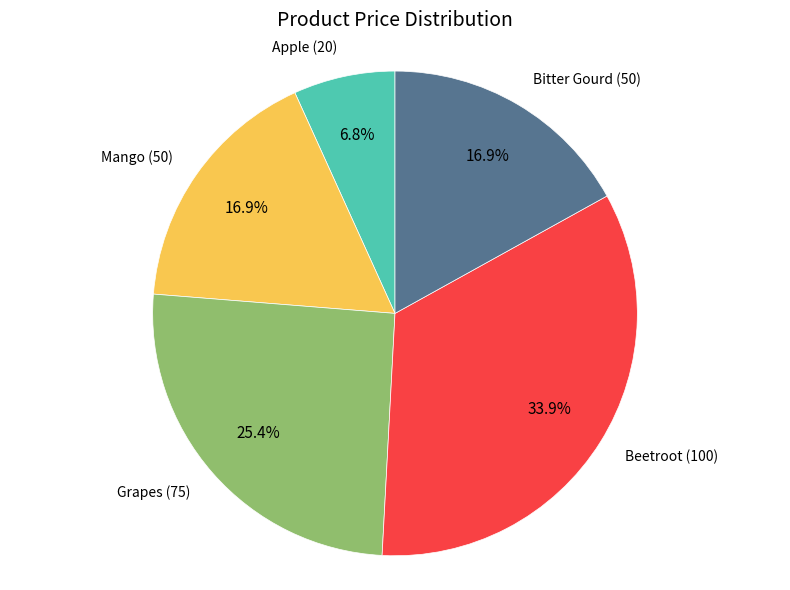

How many segments does this pie chart have?

5